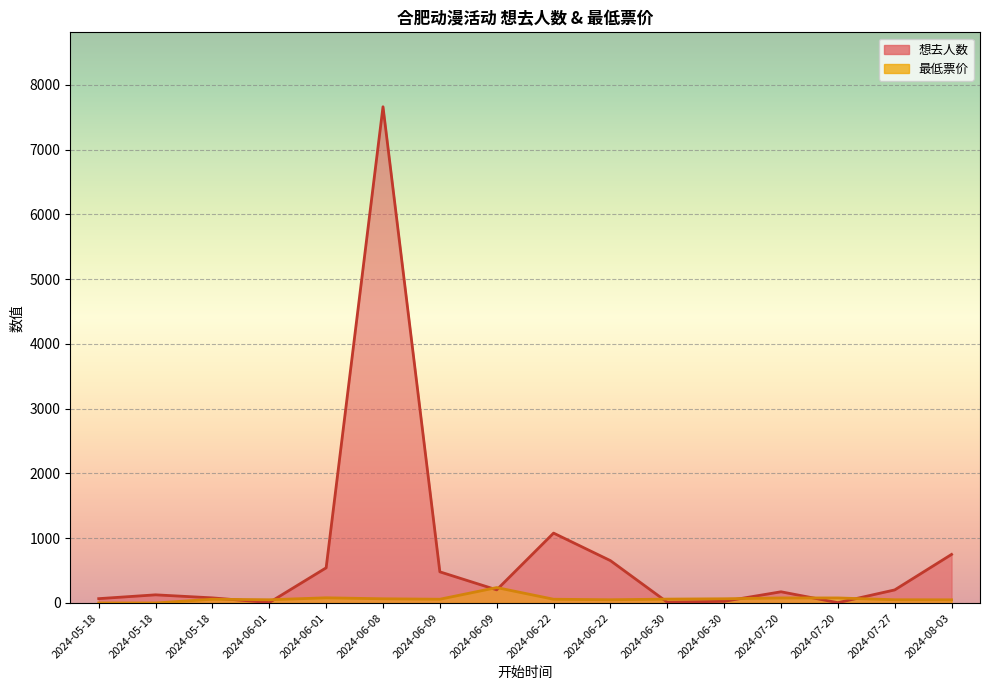

How many values in 最低票价 are above zero?

14